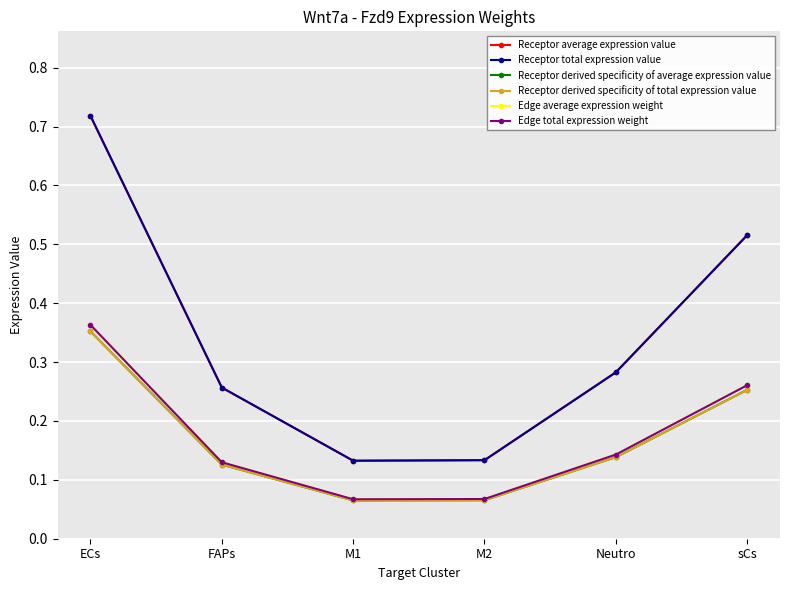

The Edge total expression weight series shows 0.1 at M2. True or false?

True